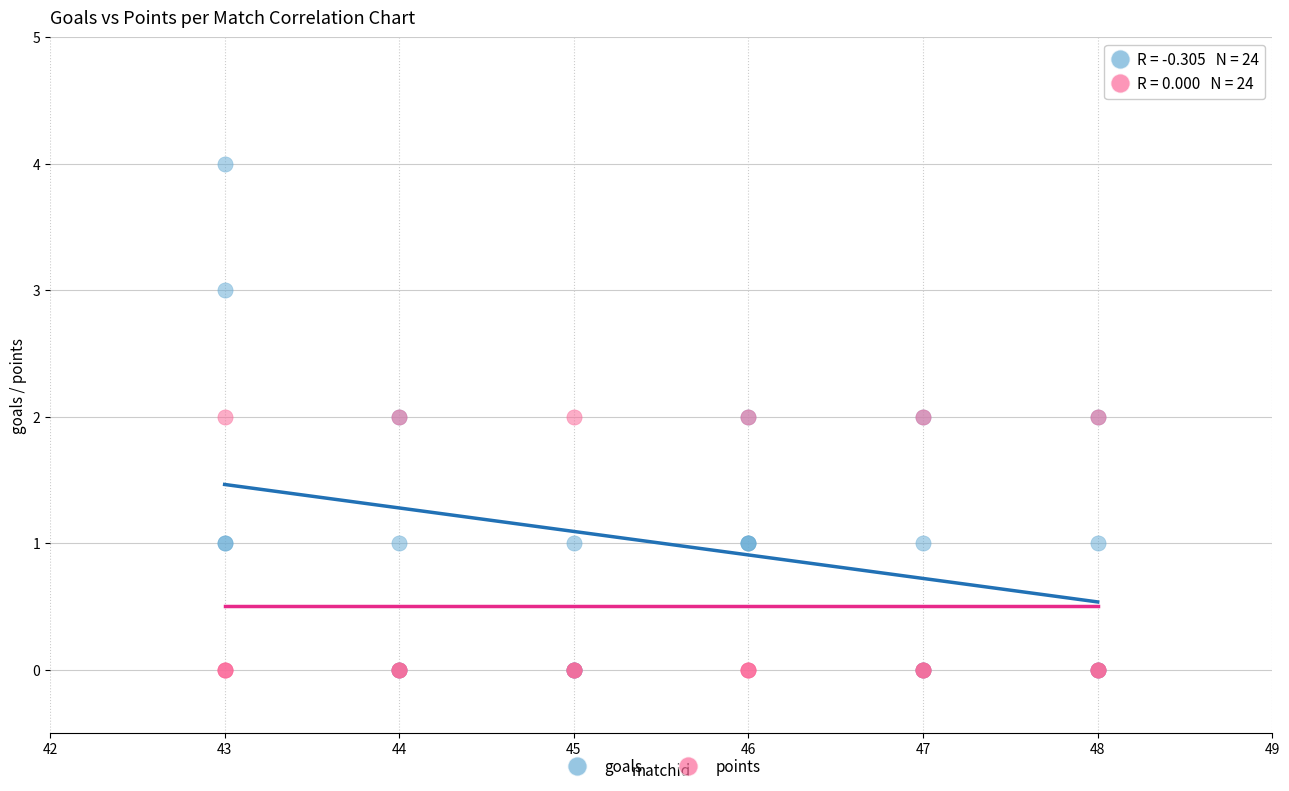

Which series has the widest spread of Y values?

goals